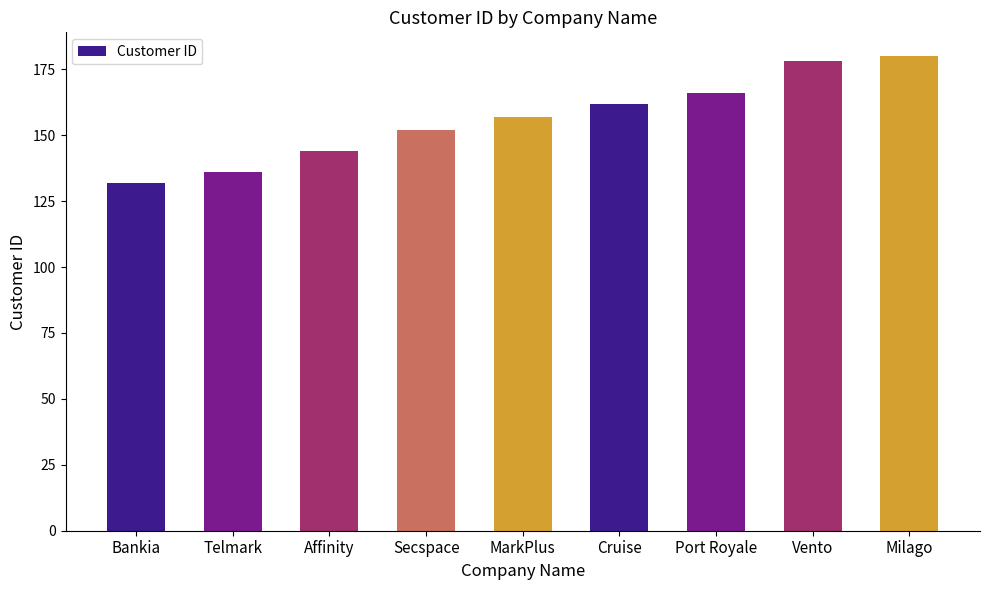

What is the approximate value at Vento, to the nearest 5?

180